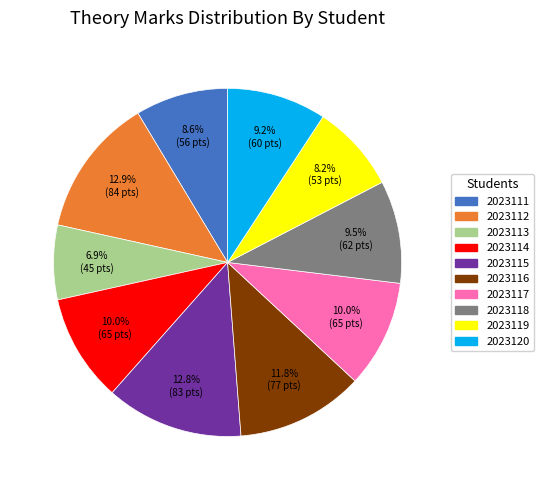

Between 2023111 and 2023120, which is larger?

2023120